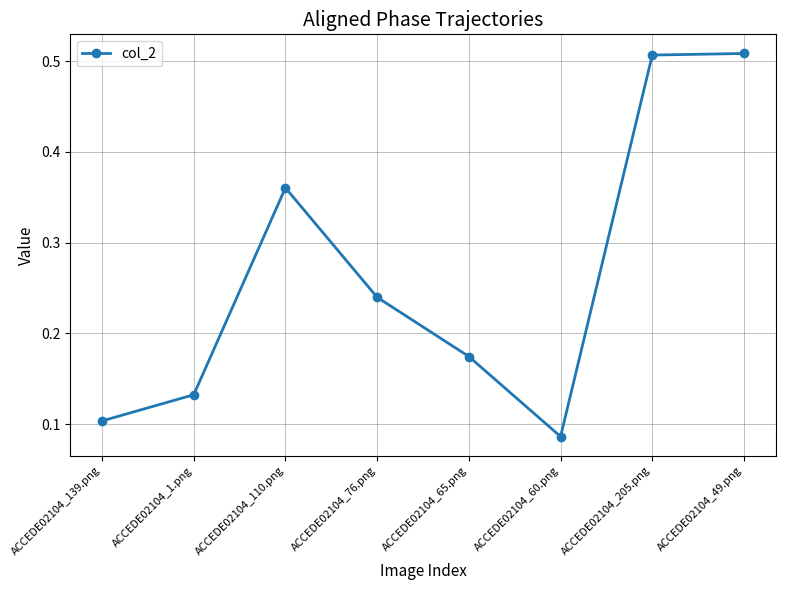

Which category has the lowest value across all series?

ACCEDE02104_60.png